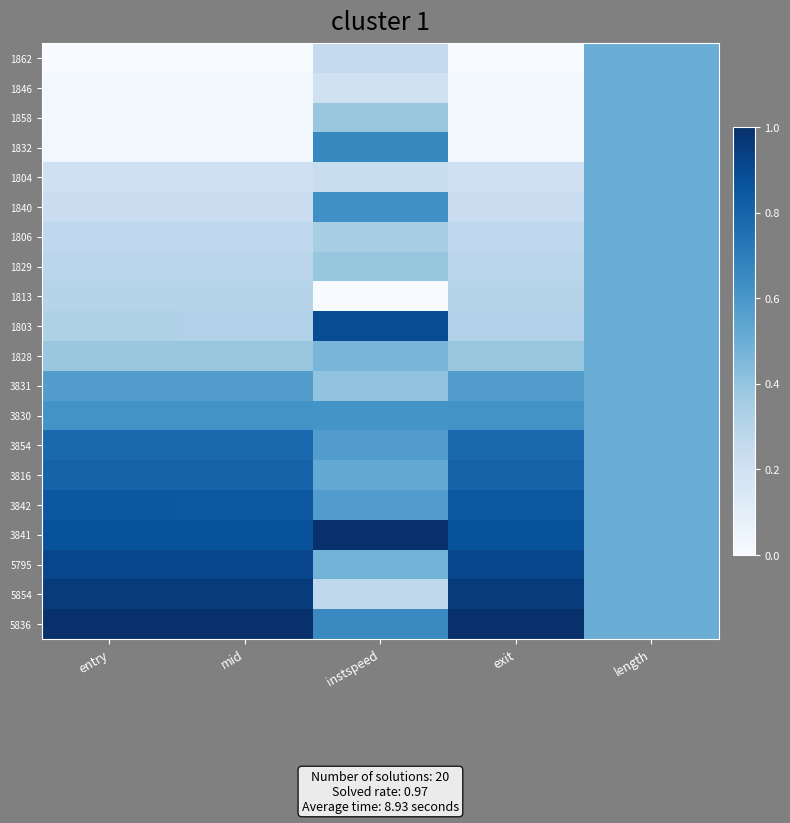

How many data points does each series have?

5